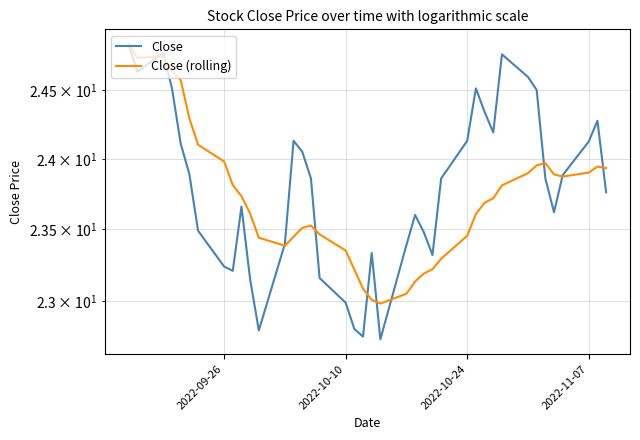

What is the value of the Close point at the 31st from the left?

24.2